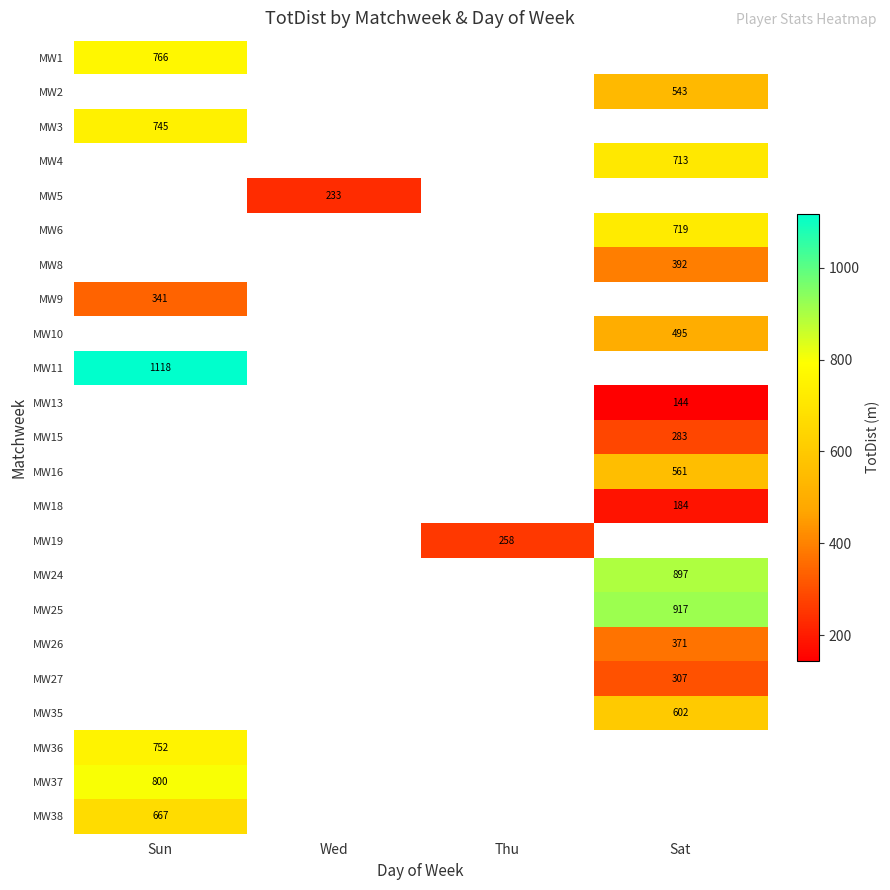

True or false: MW5 has a value of 86 at Wed.

False